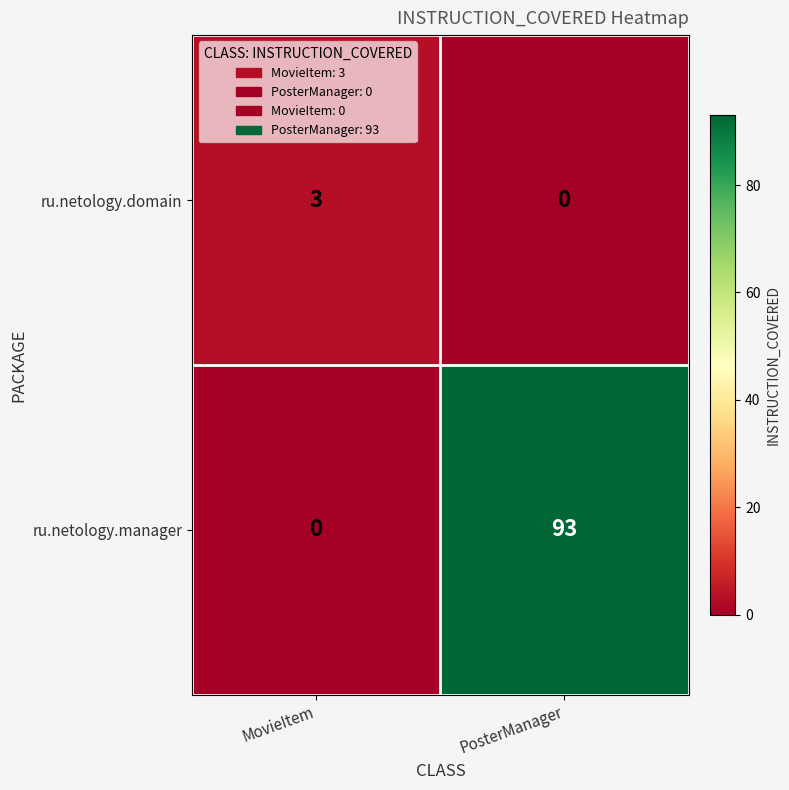

Reading right to left, extract all data points from this chart.

ru.netology.domain: PosterManager=0	MovieItem=3
ru.netology.manager: PosterManager=93	MovieItem=0